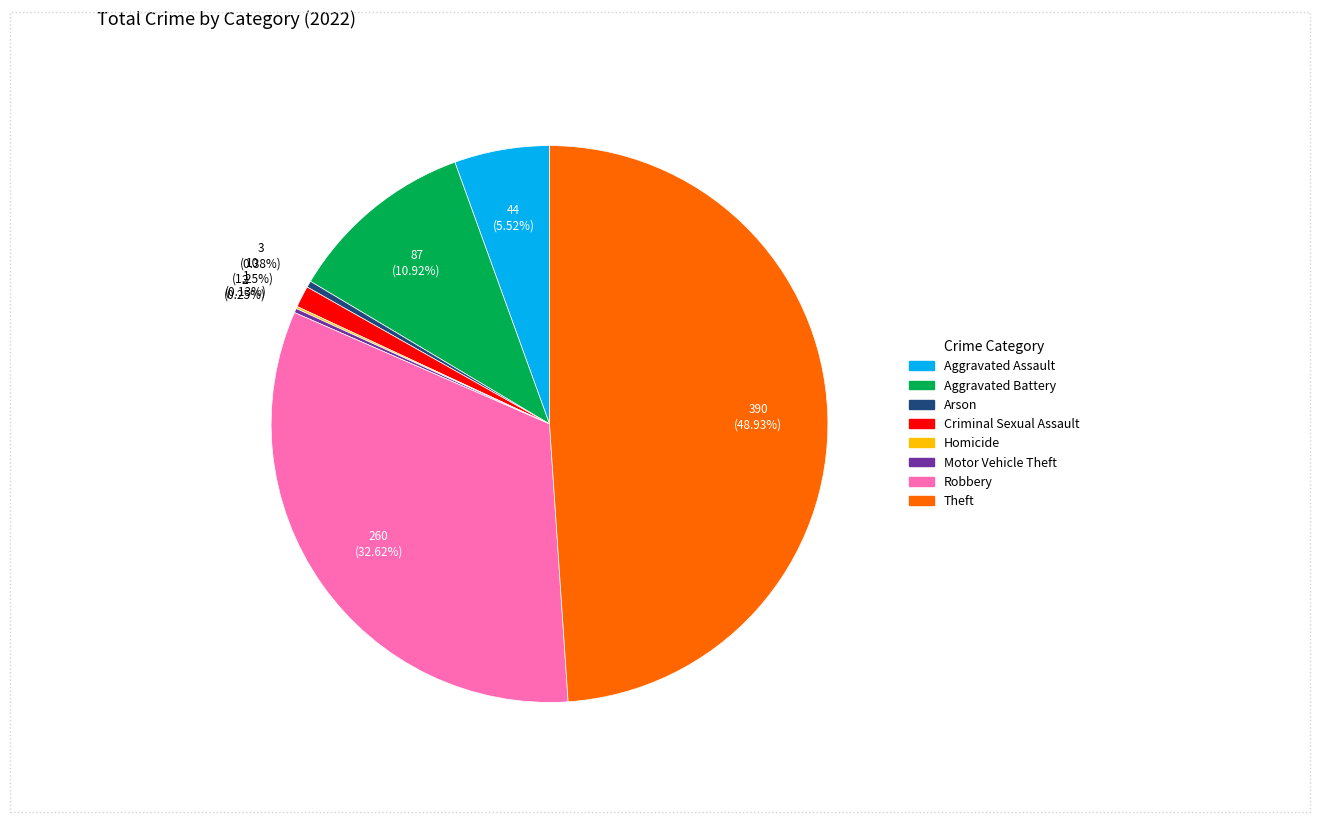

Is it true that Aggravated Battery is 20% of the pie?

False